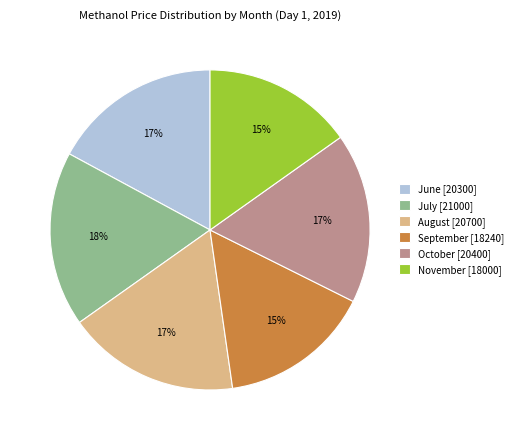

Do July and August together represent more than half of the pie?

No